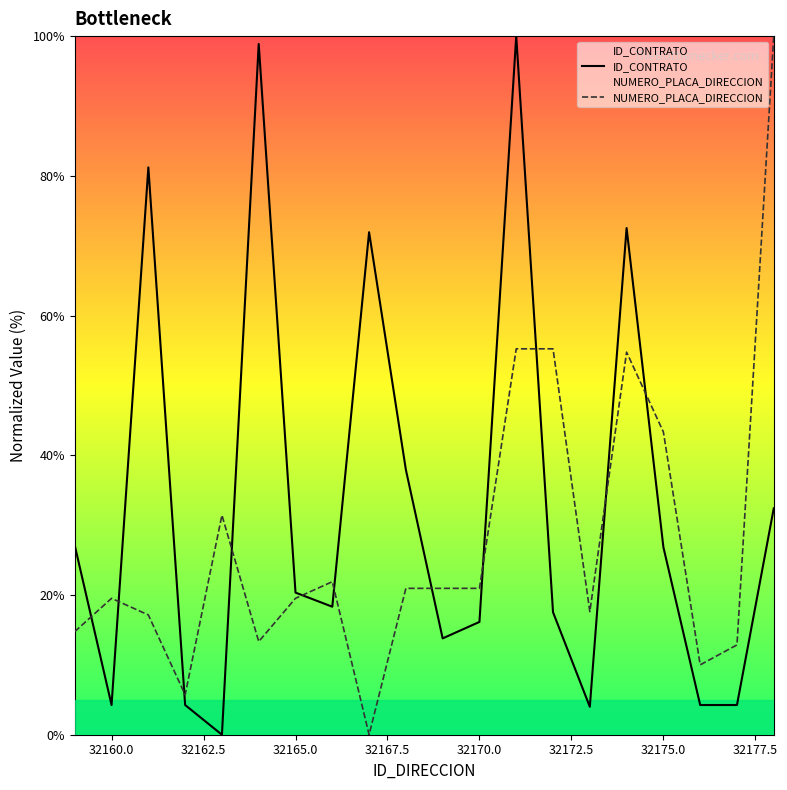

The value of ID_CONTRATO at 32165.0 is 27.8. True or false?

False